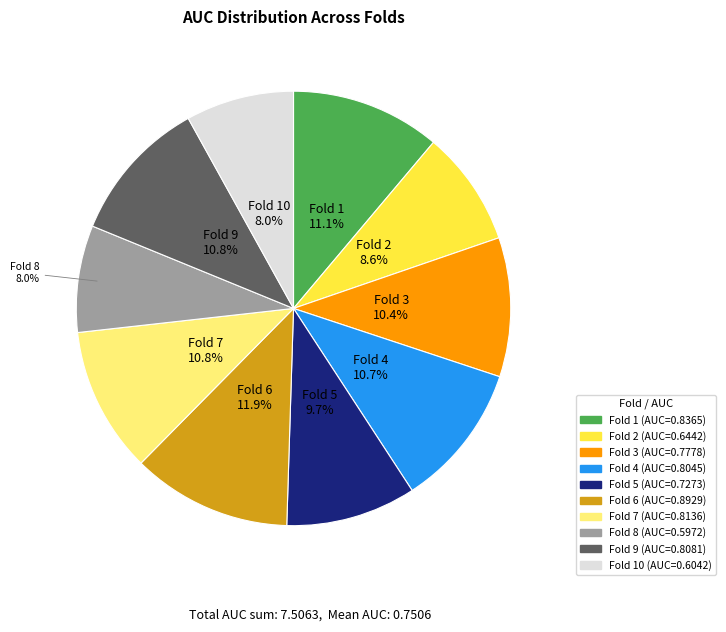

Count the number of slices in the pie.

10